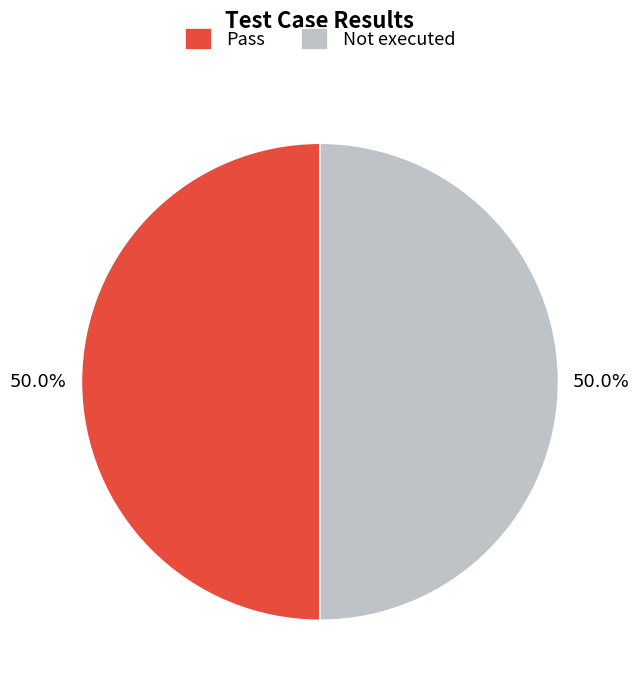

How many slices are in this pie chart?

2